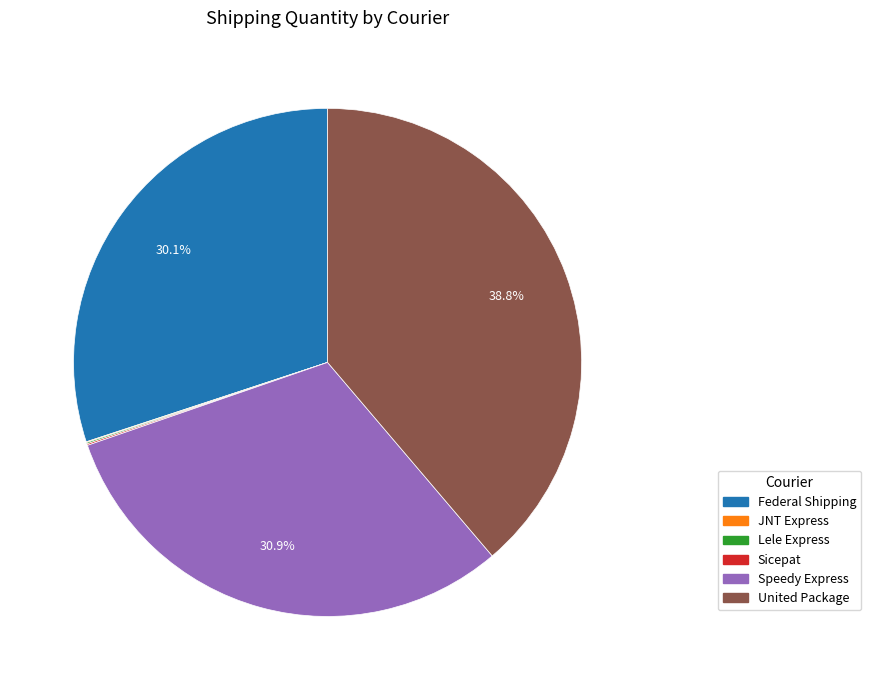

What percentage is NOT represented by Federal Shipping?

69.9%